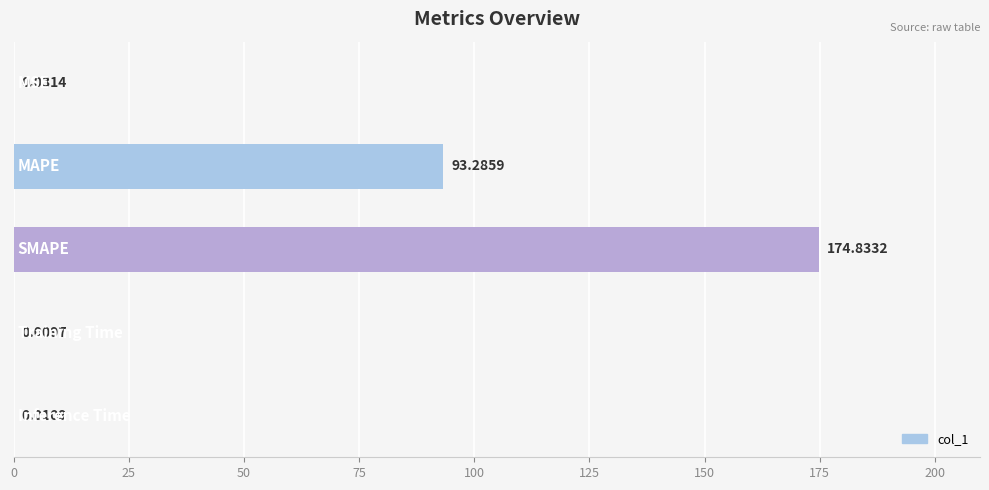

What is the sum of all values?

268.2